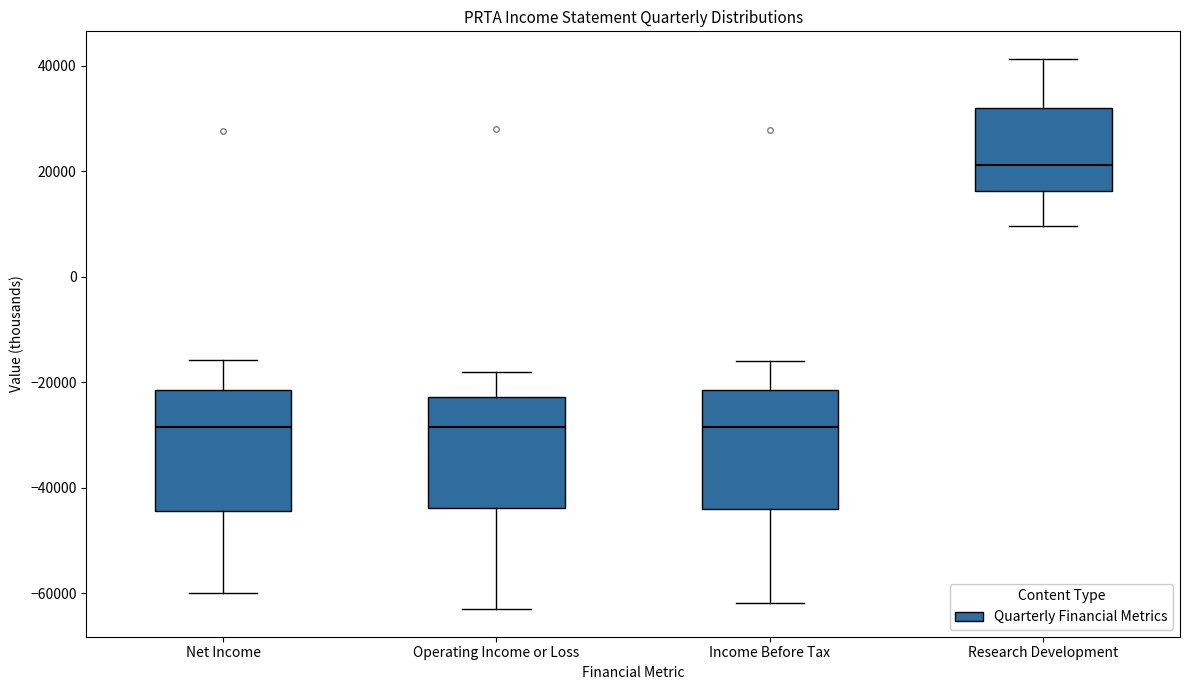

Which box has the highest median line?

Research Development